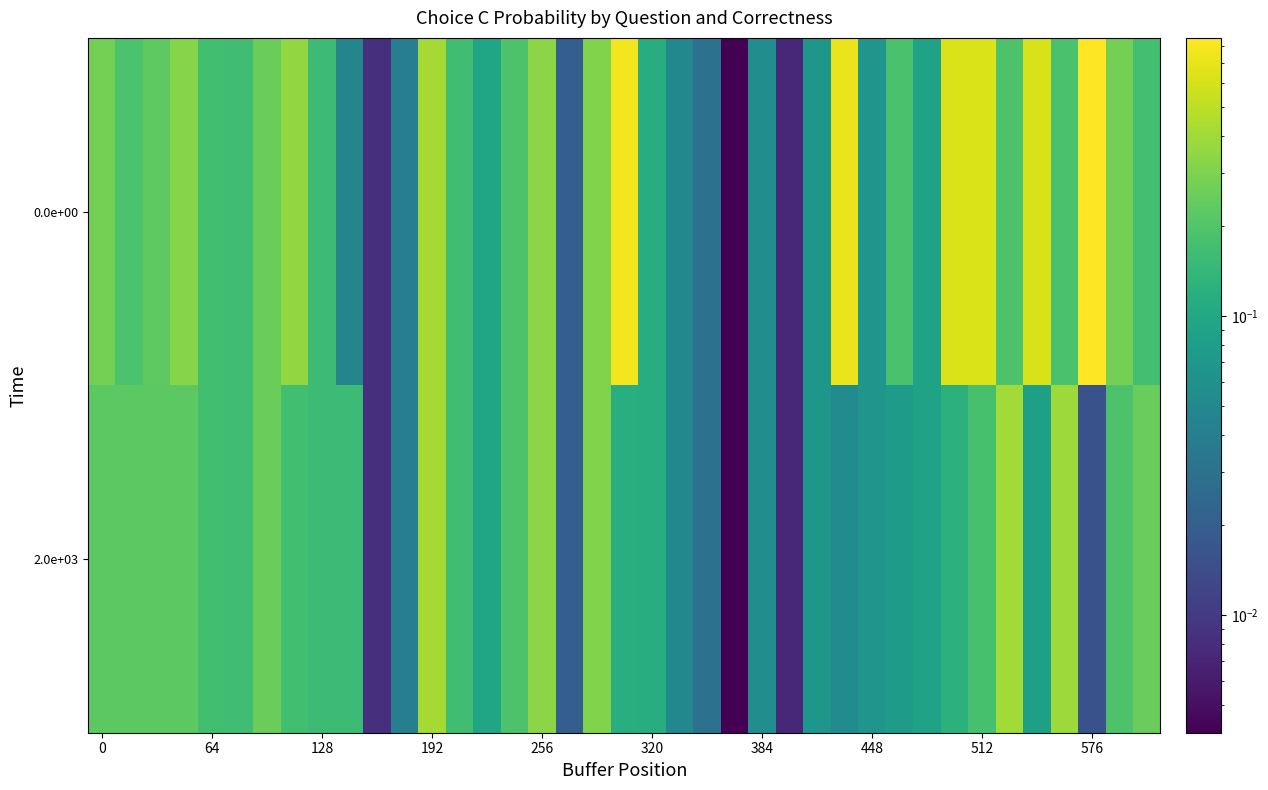

Reading right to left, transcribe all the data shown in this chart.

0.0e+00: 0.2	0.3	0.9	0.2	0.6	0.2	0.6	0.6	0.1	0.2	0.1	0.7	0.1	0.0	0.1	0.0	0.0	0.0	0.1	0.8	0.3	0.0	0.3	0.2	0.1	0.2	0.4	0.0	0.0	0.0	0.2	0.4	0.3	0.2	0.2	0.3	0.2	0.2	0.3
2.0e+03: 0.3	0.2	0.0	0.4	0.1	0.4	0.2	0.1	0.1	0.1	0.1	0.1	0.1	0.0	0.1	0.0	0.0	0.0	0.1	0.1	0.3	0.0	0.3	0.2	0.1	0.2	0.4	0.0	0.0	0.2	0.2	0.2	0.3	0.2	0.2	0.2	0.2	0.2	0.2